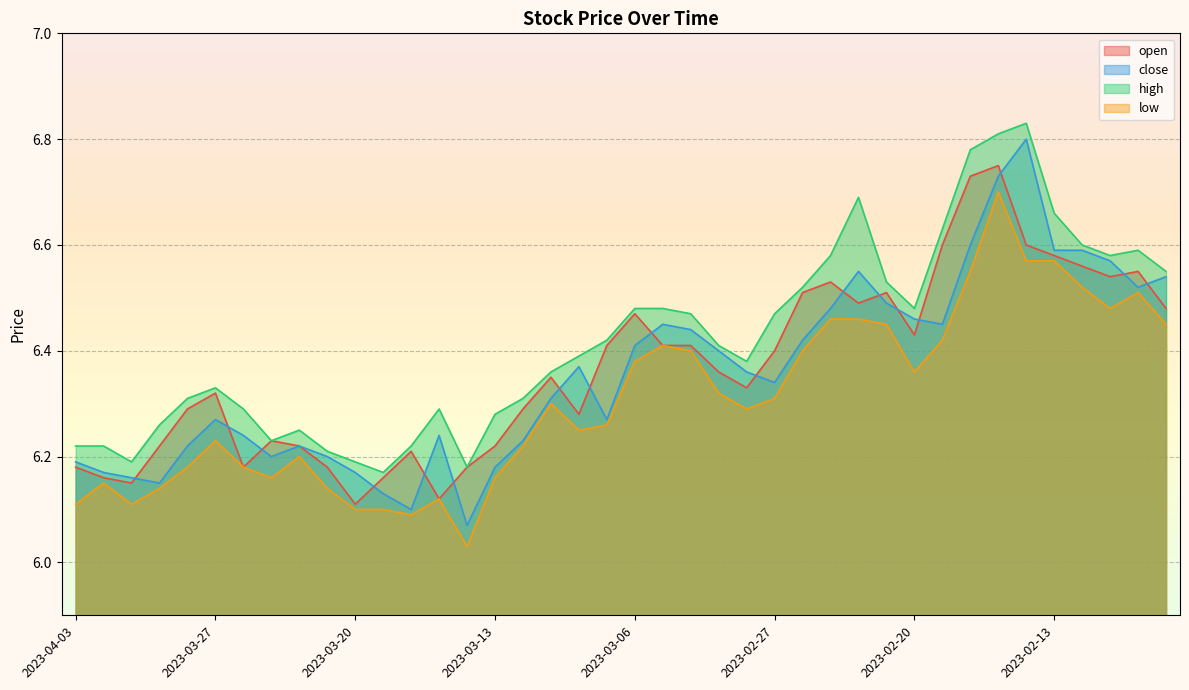

How many interior local valleys does the high series have?

7